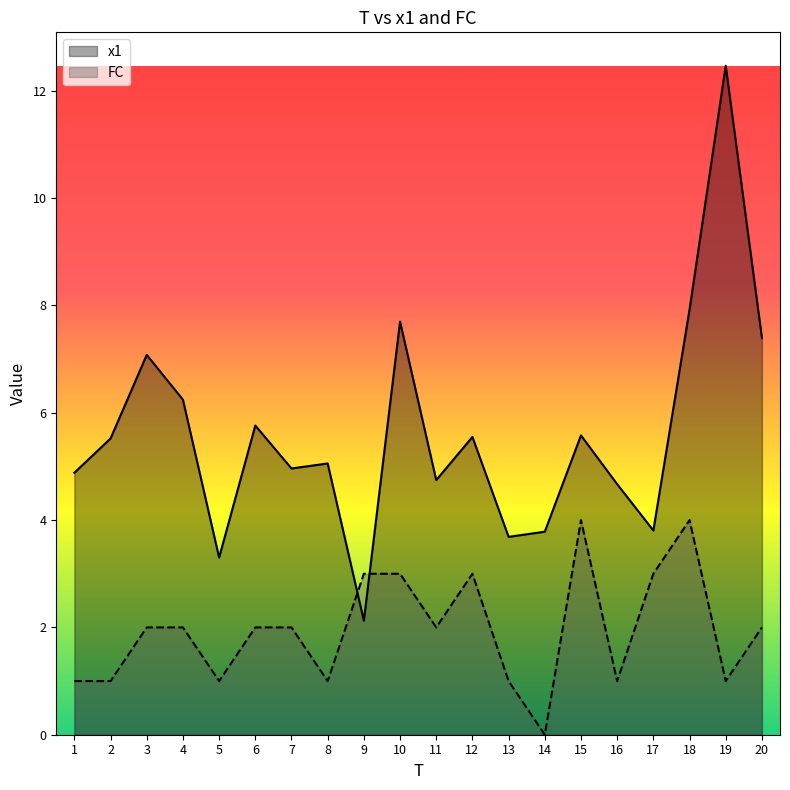

What is the difference between the second highest and minimum values in the x1 series?

5.8